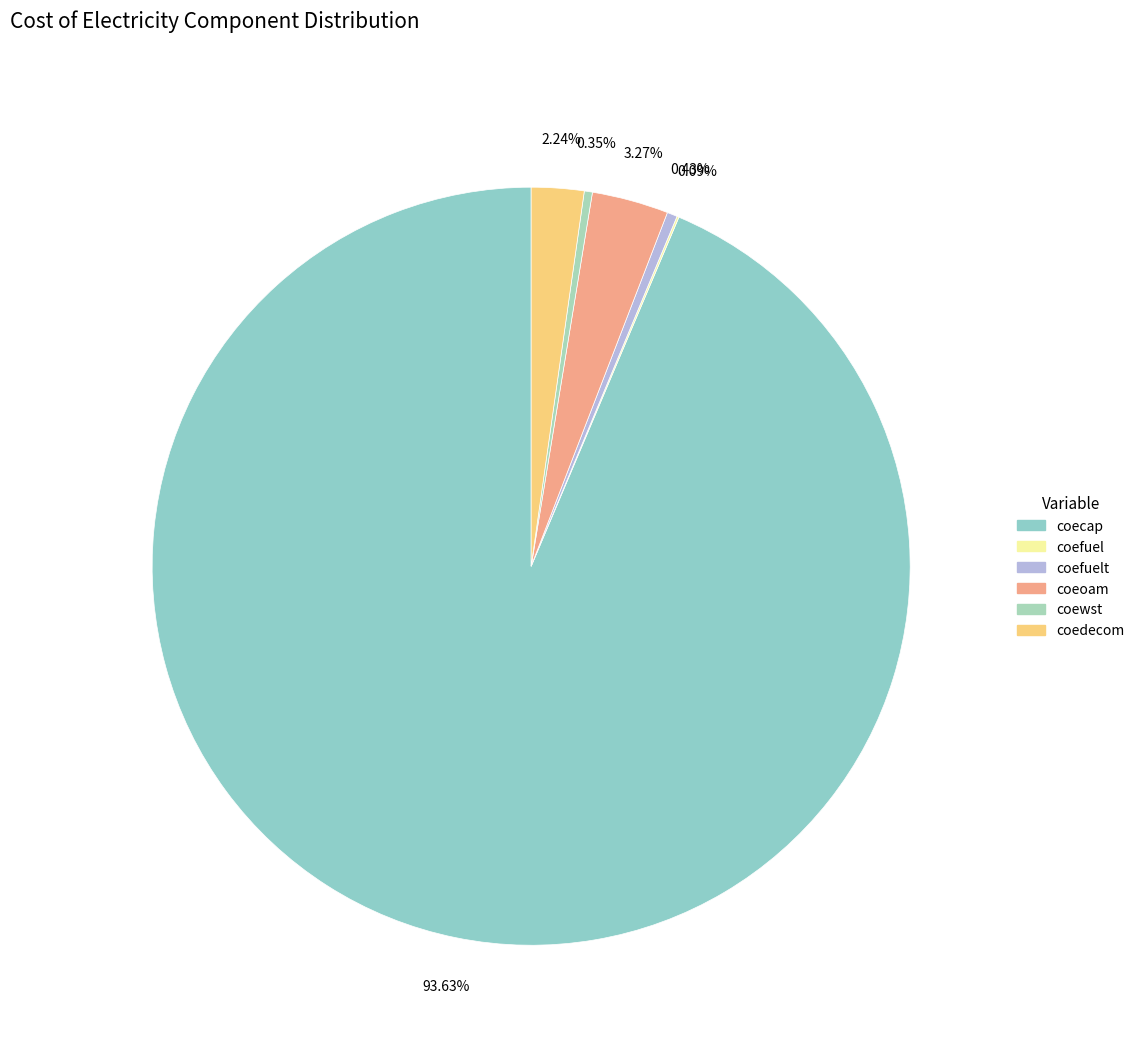

To the nearest percent, what is the difference between the largest and smallest slice percentages?

94%